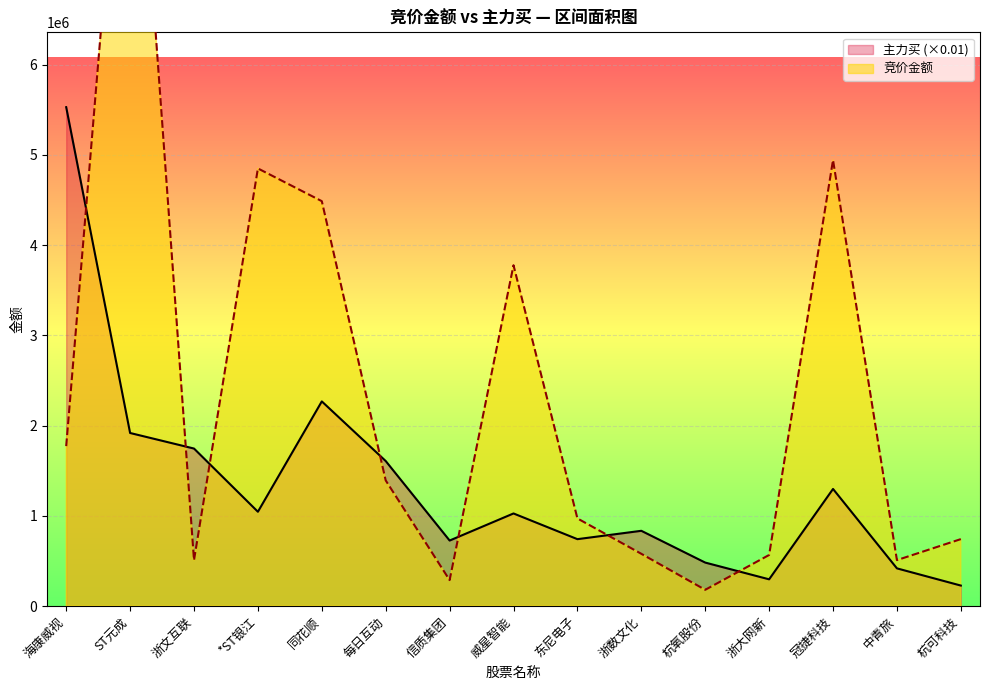

What are all the series names shown in the legend?

竞价金额, 主力买